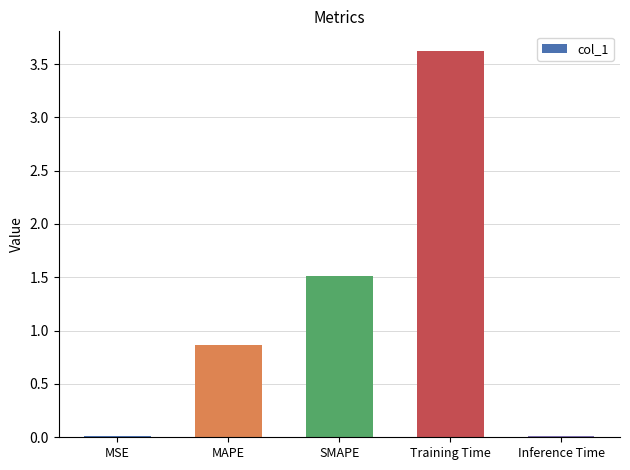

How many bars are there in total?

5